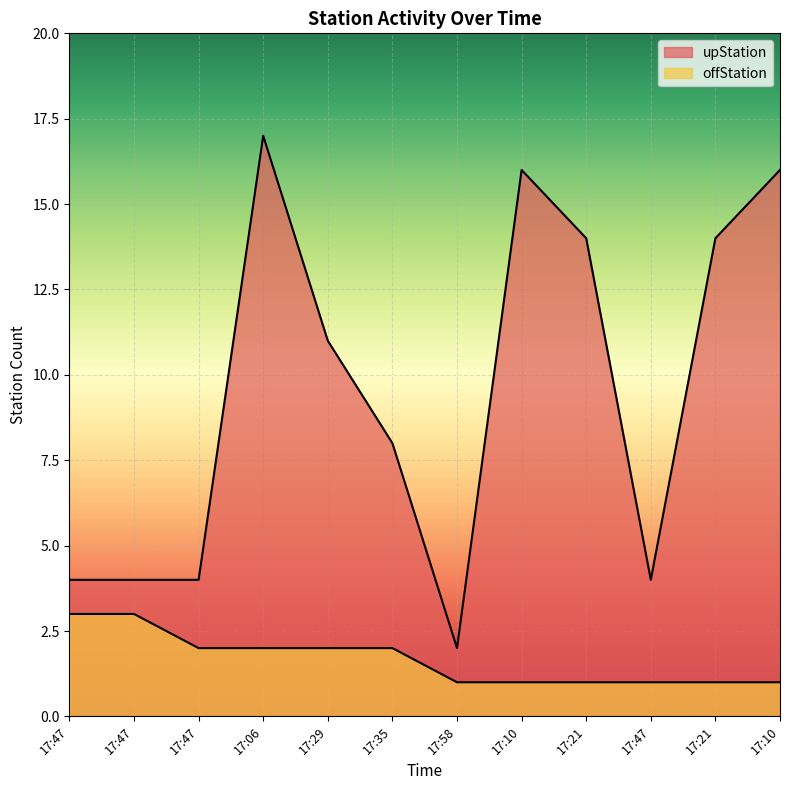

Which series has the largest total across all categories?

upStation